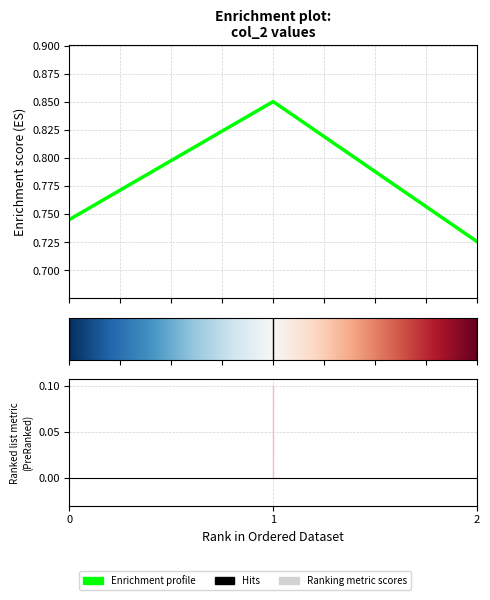

What is the average value?

0.8